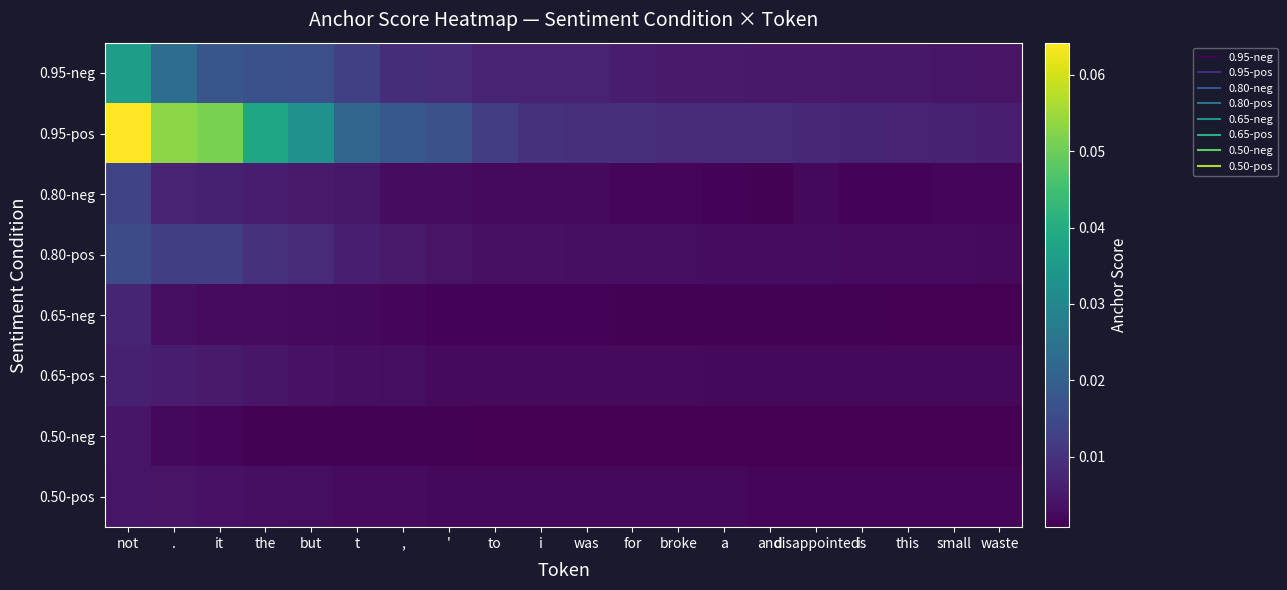

How many data points does each series have?

20